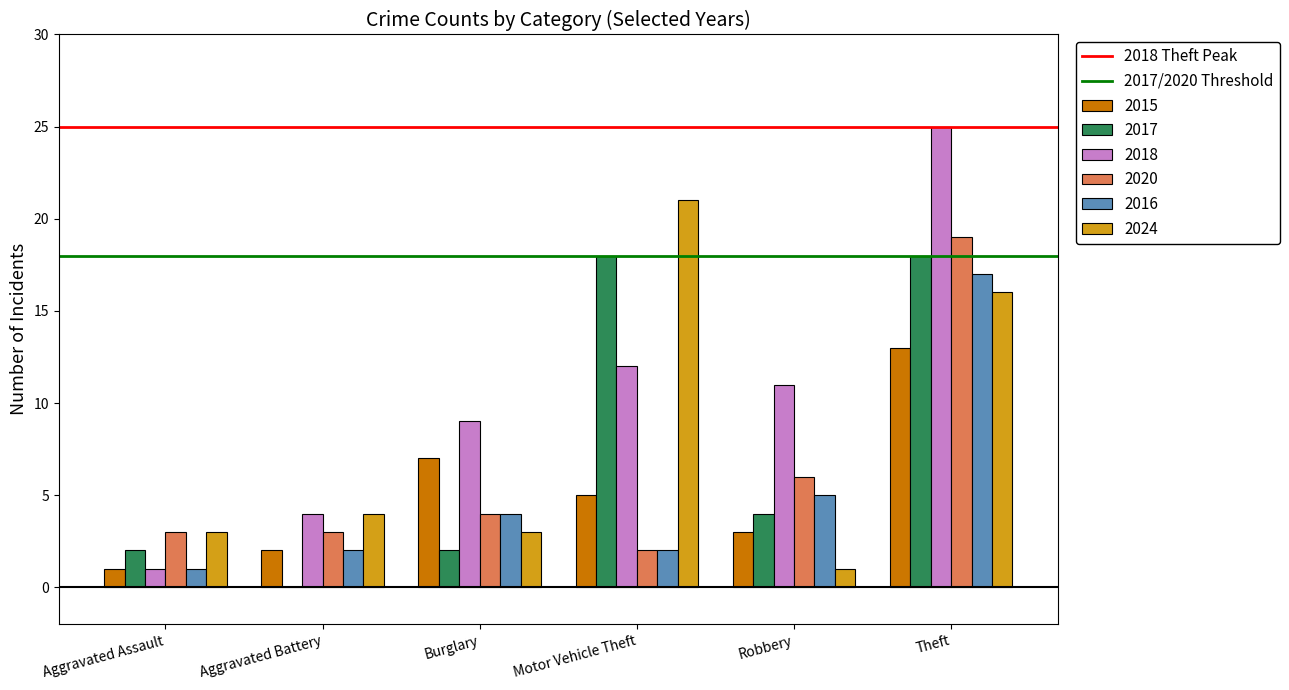

What is the maximum value for 2018?

25